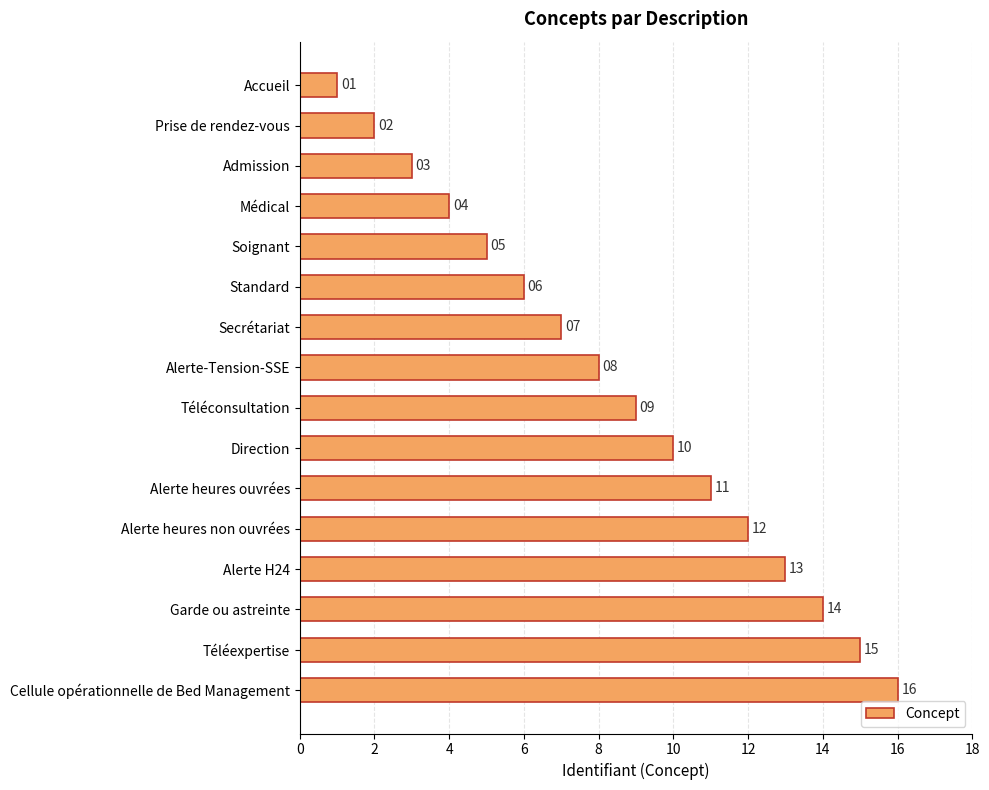

Are the bars horizontal?

Yes